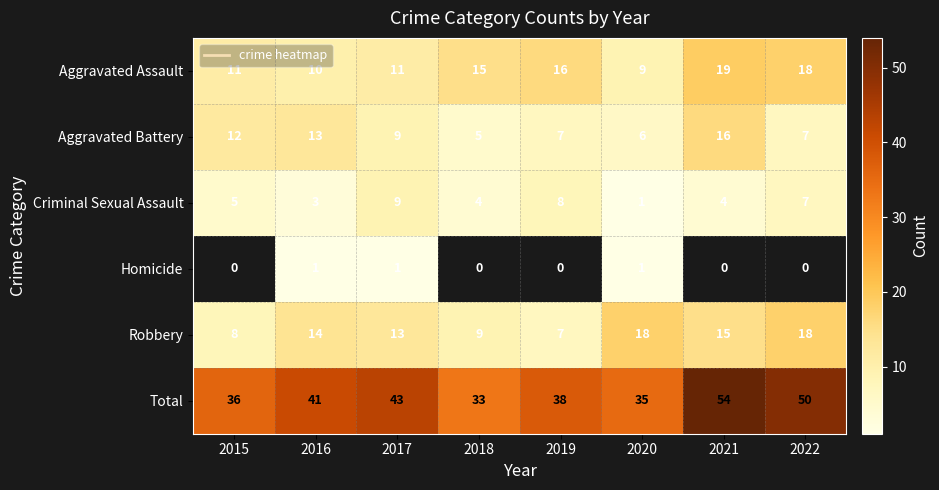

Between 2016 and 2017, which series saw the biggest shift?

Criminal Sexual Assault